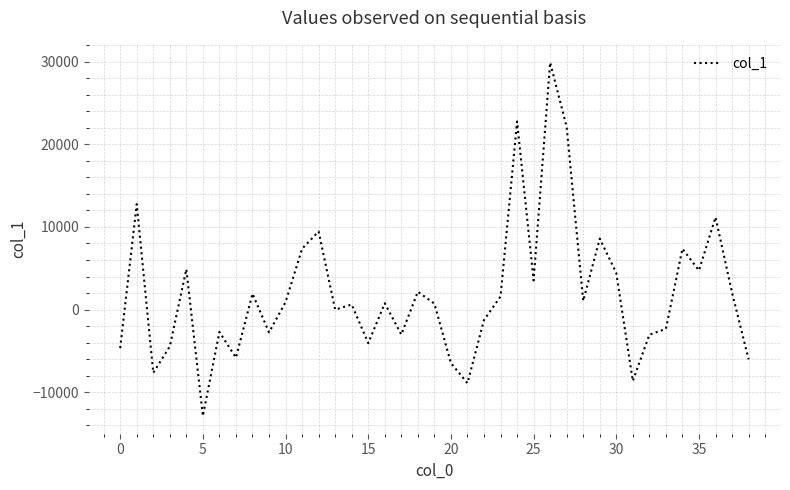

What is the greatest value displayed?

29879.1